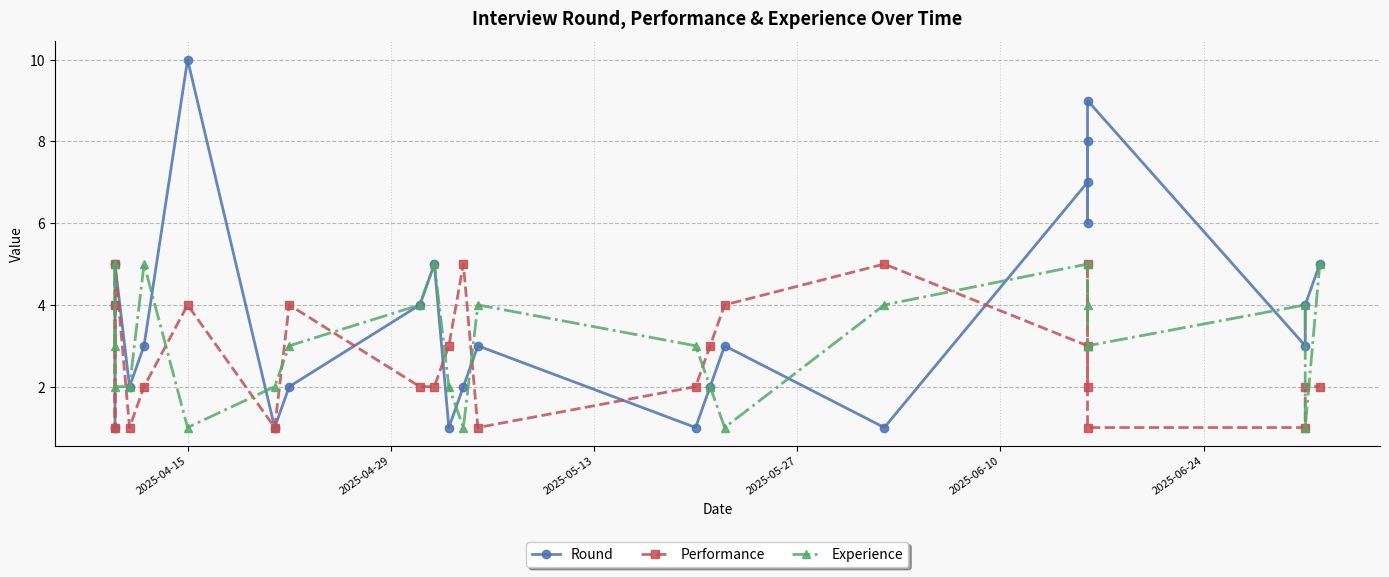

Is the value of Round at 11 greater than the value of Performance at 6?

Yes